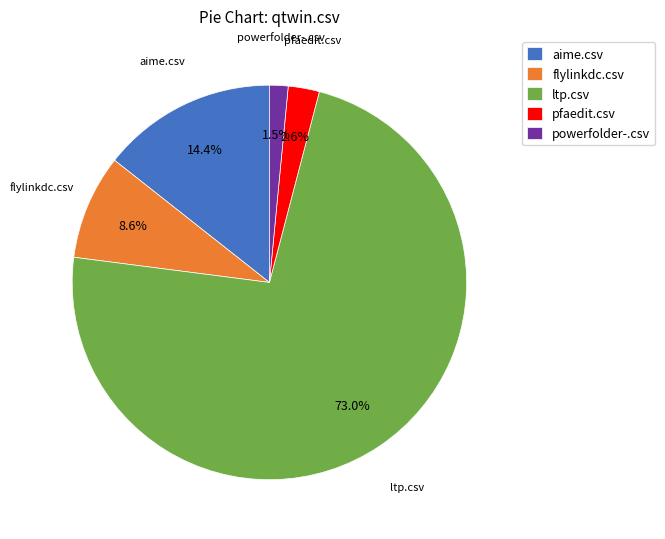

What is the largest slice in the pie chart?

ltp.csv